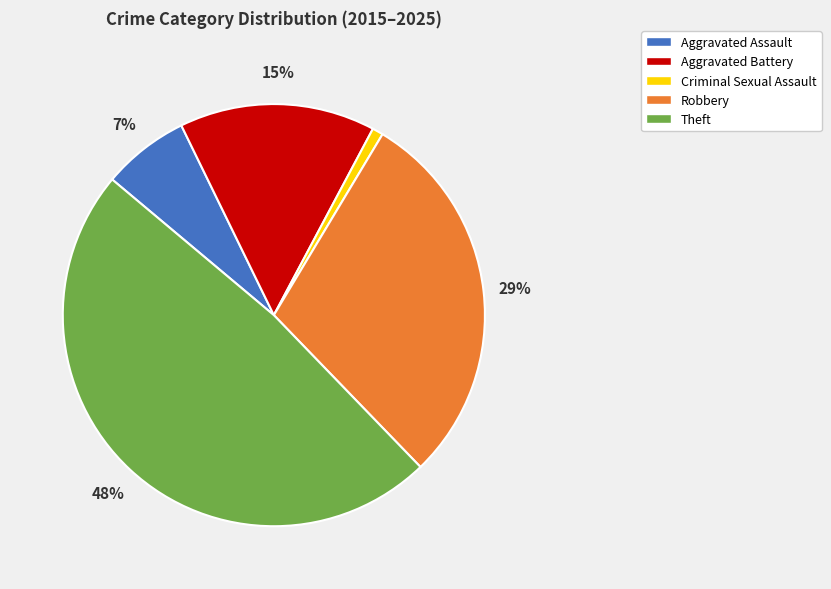

Which slice is the largest?

Theft